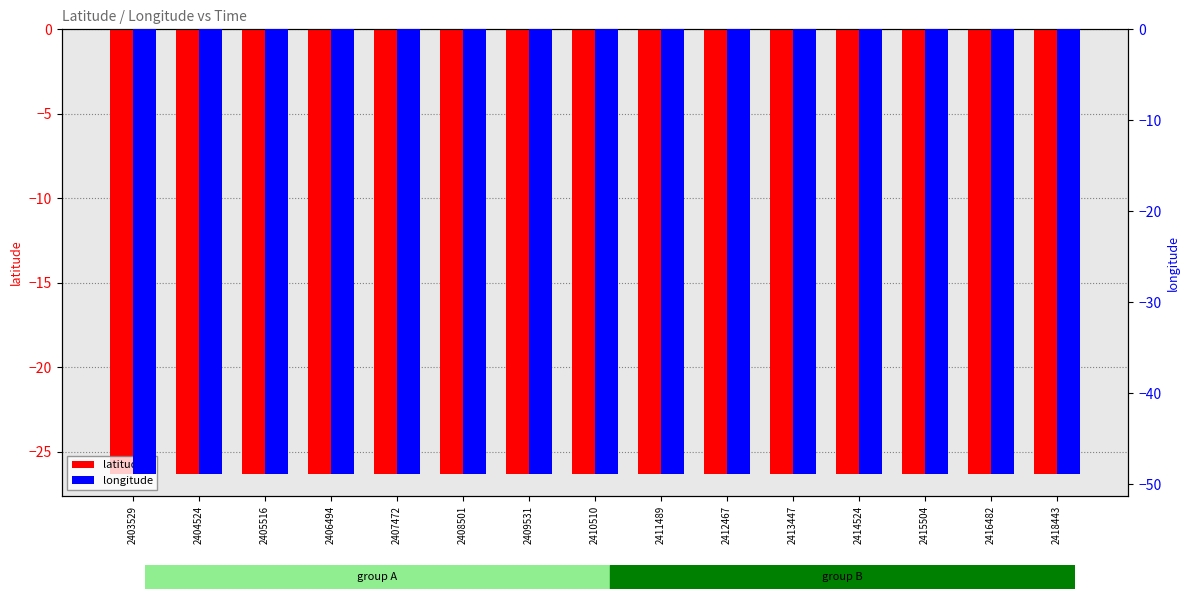

What is the spread (max minus min) of values at 2409531?

22.5